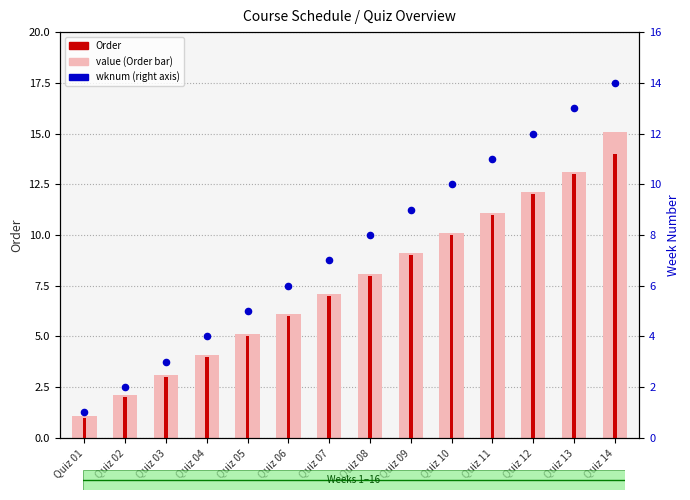

What is the total value across all series at Quiz 13?

39.1